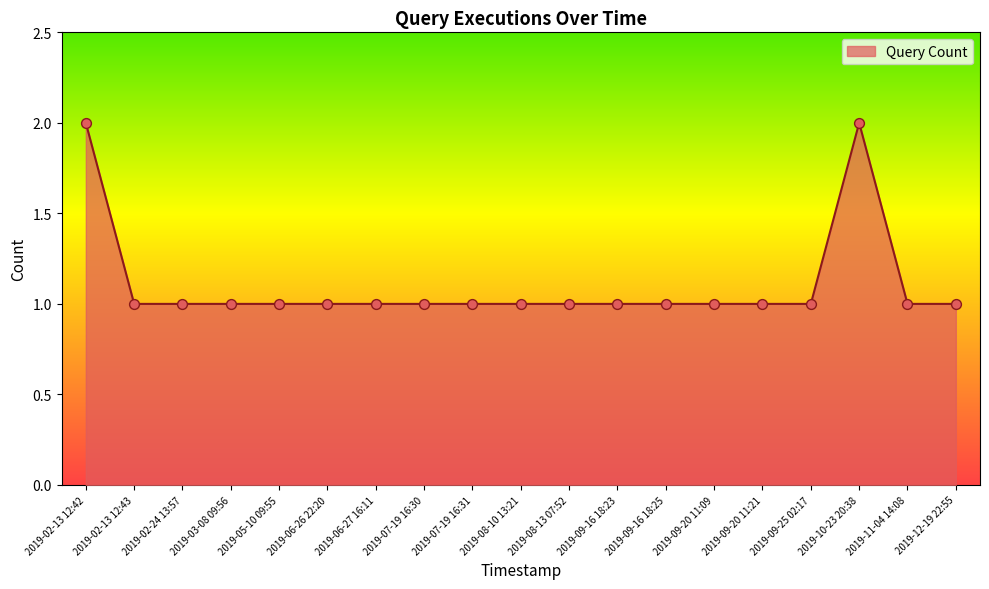

What is the ratio of the value at 2019-09-25 02:17 to the value at 2019-07-19 16:31?

1.0